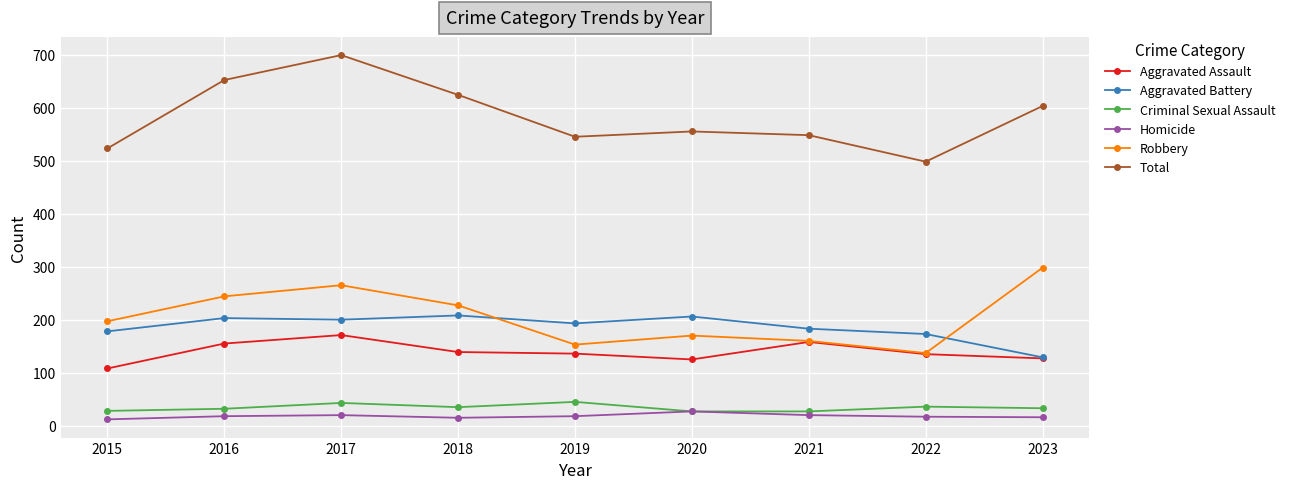

What is the maximum value shown in the chart?

699